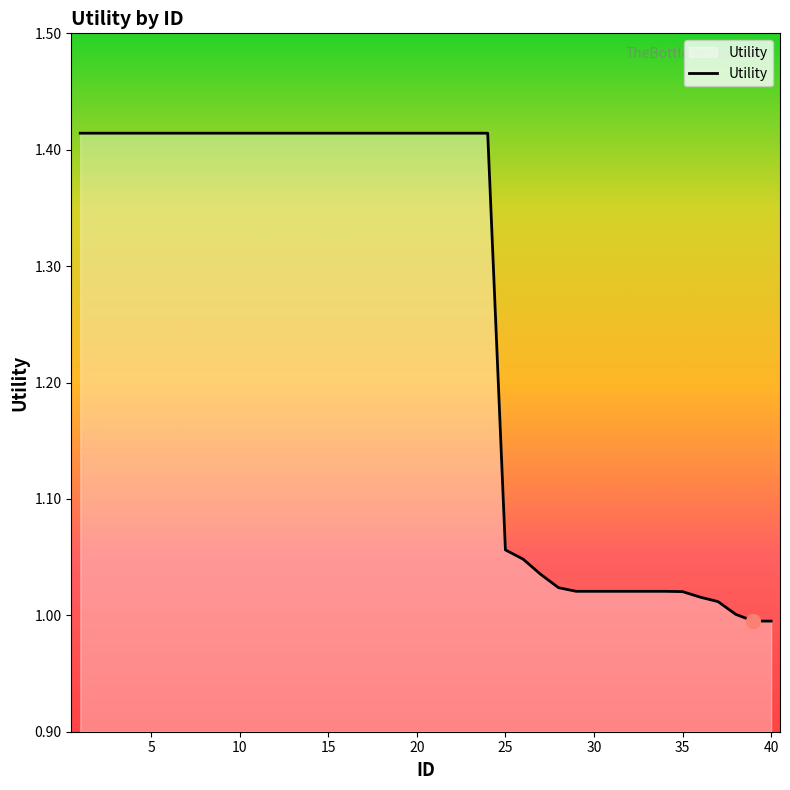

What is the difference between the maximum and minimum values?

0.4